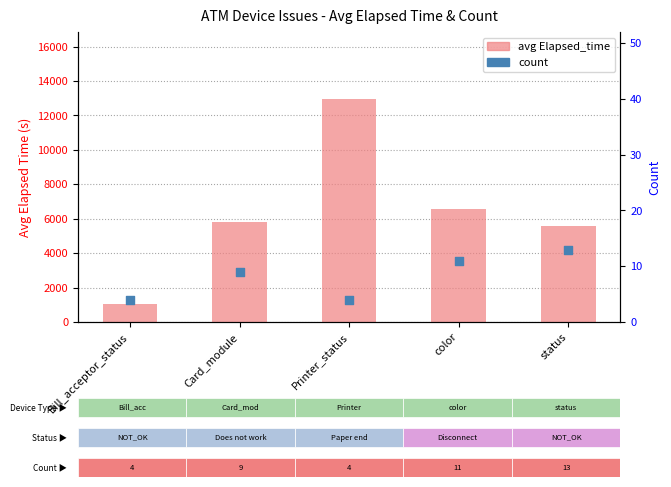

What is the total value across all series at Bill_acceptor_status?

1069.0